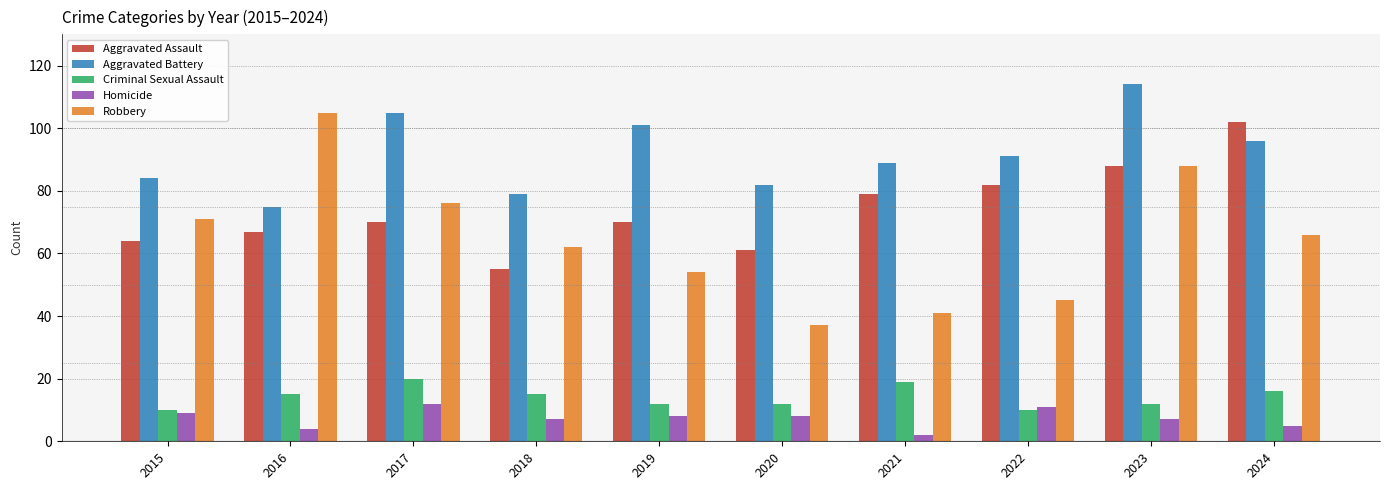

Which series has the largest total across all categories?

Aggravated Battery